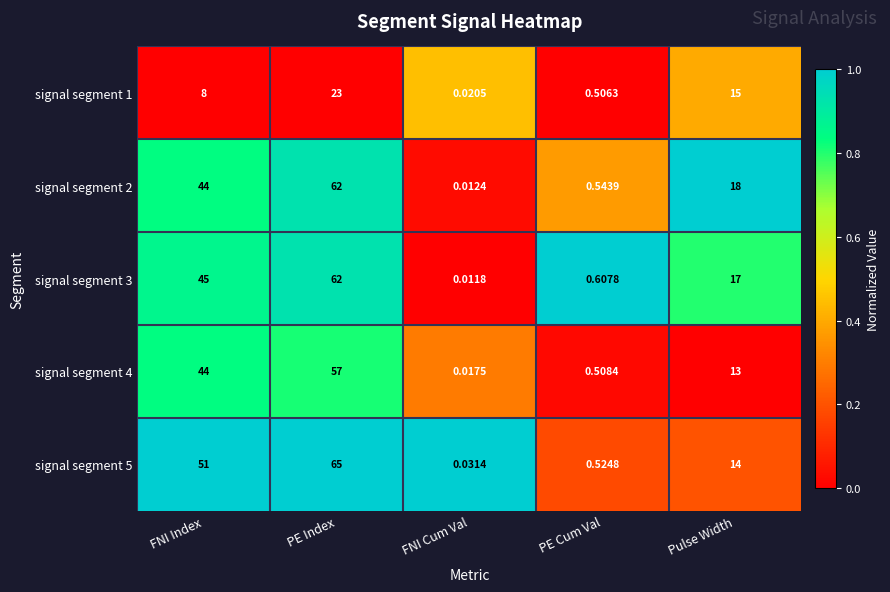

Which label corresponds to the largest value in the chart?

PE Index